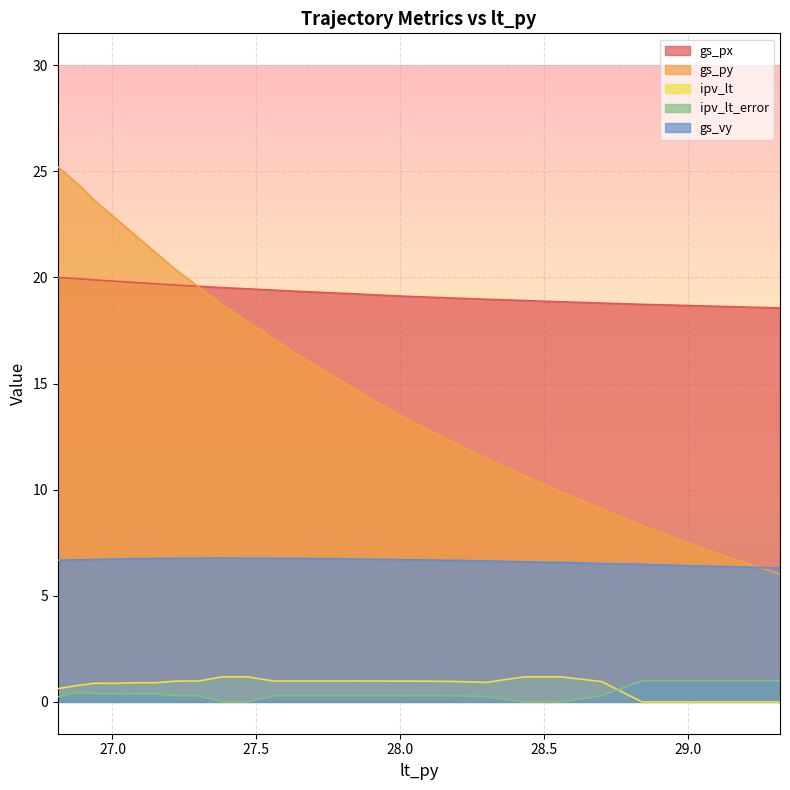

What is the label of the 12th point from the right?

27.65